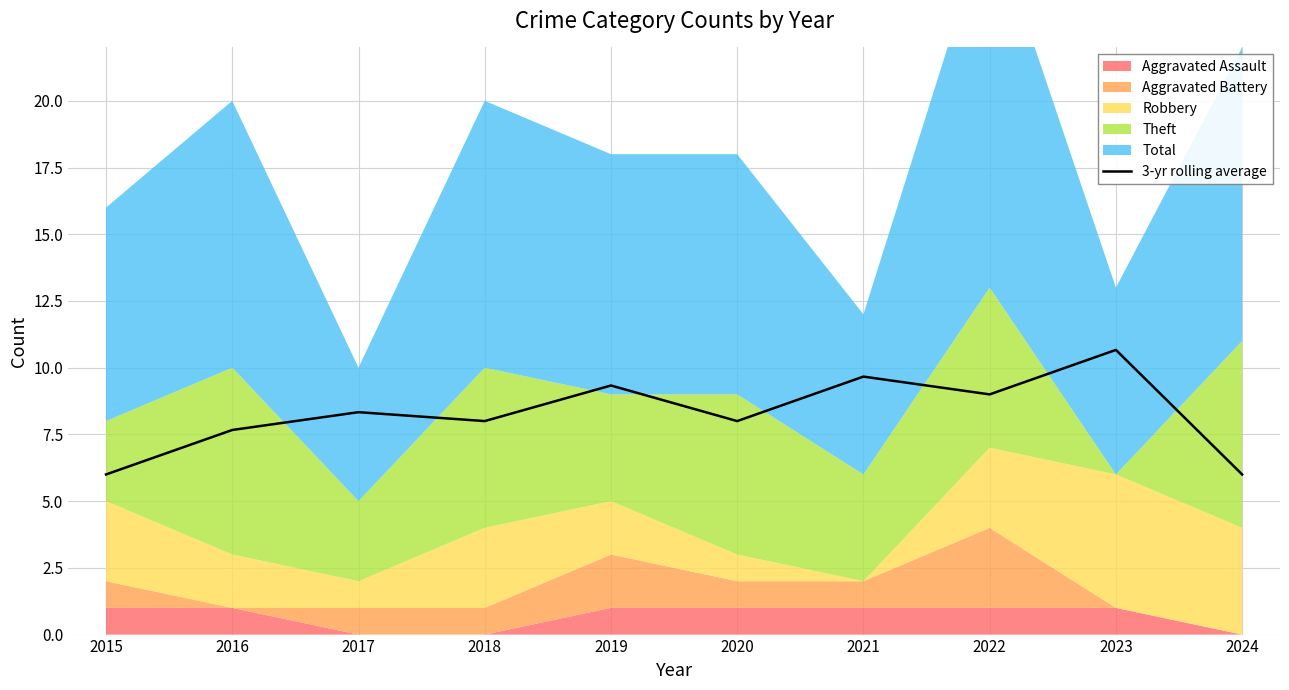

What is the change in value from 2017 to 2024?

-2.3